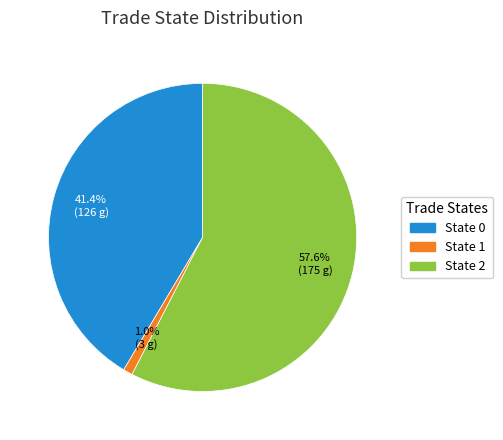

What is the largest slice in the pie chart?

State 2